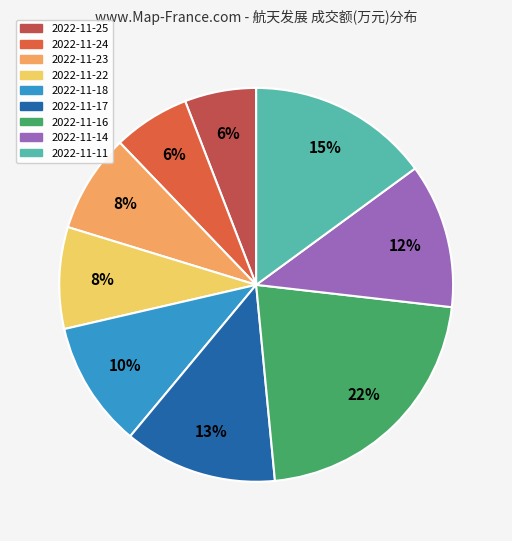

To the nearest percent, what is the average slice percentage?

11%